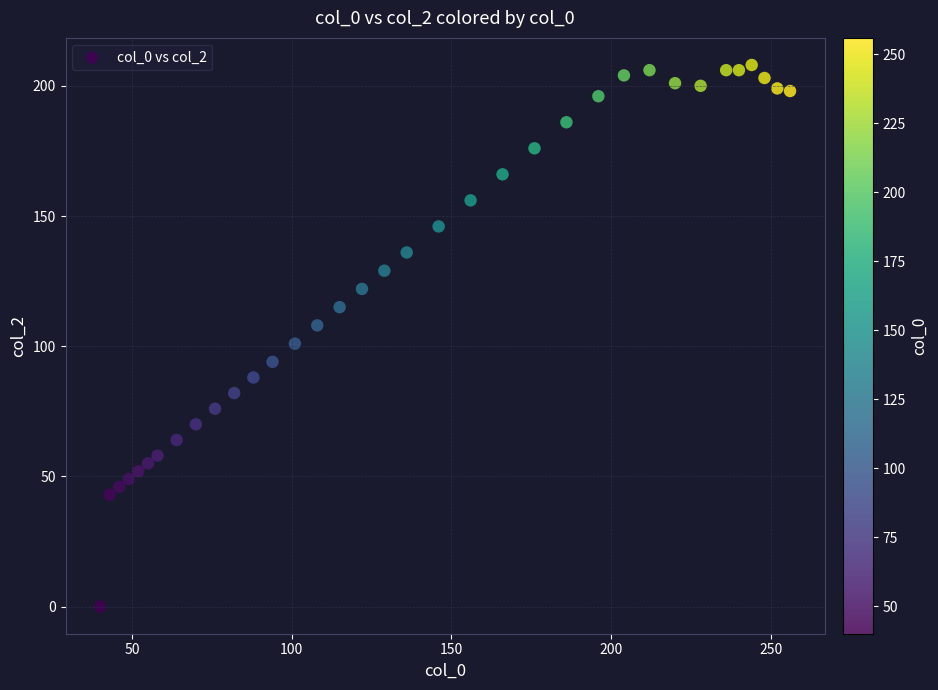

What is the range of Y values (max minus min)?

208